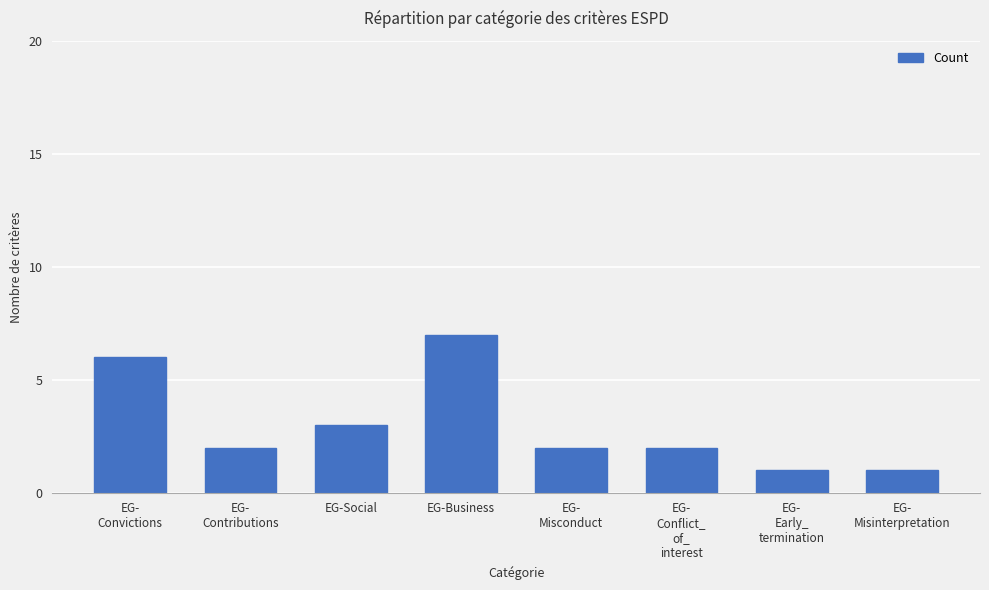

What is the greatest value displayed?

7